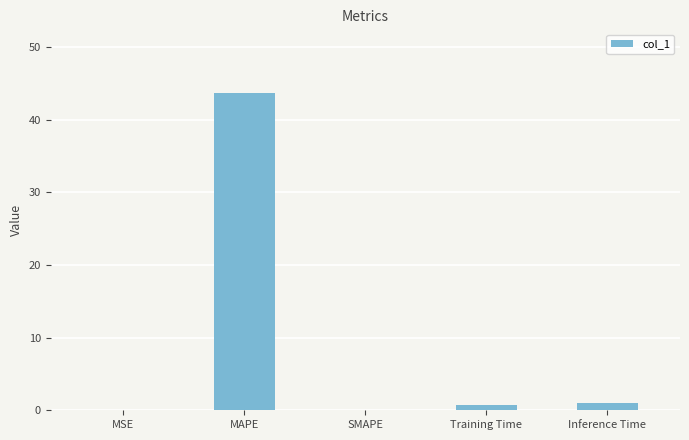

Is it true that the value at SMAPE is -21.7?

False